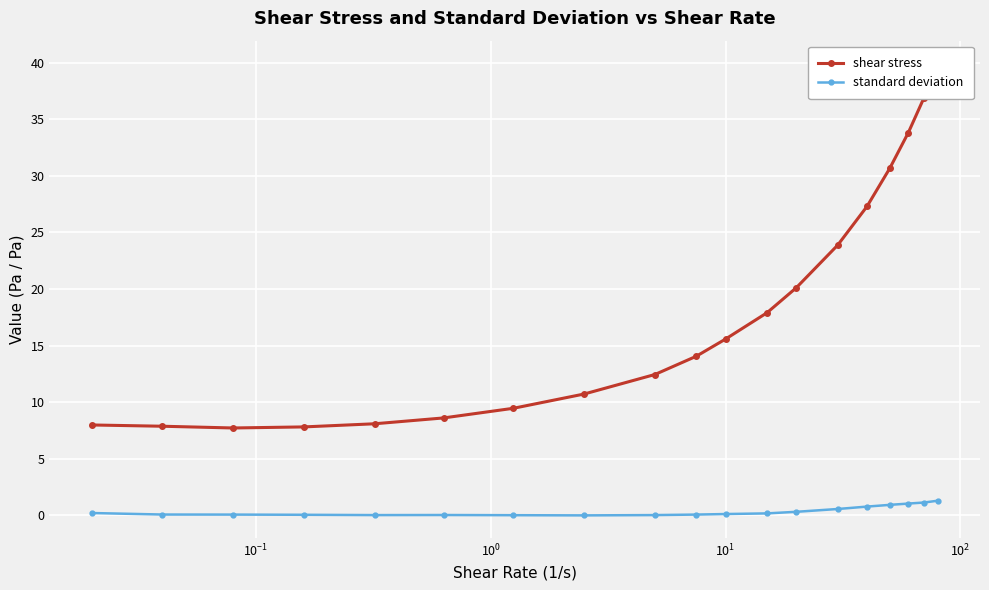

What are all the series names shown in the legend?

shear stress, standard deviation